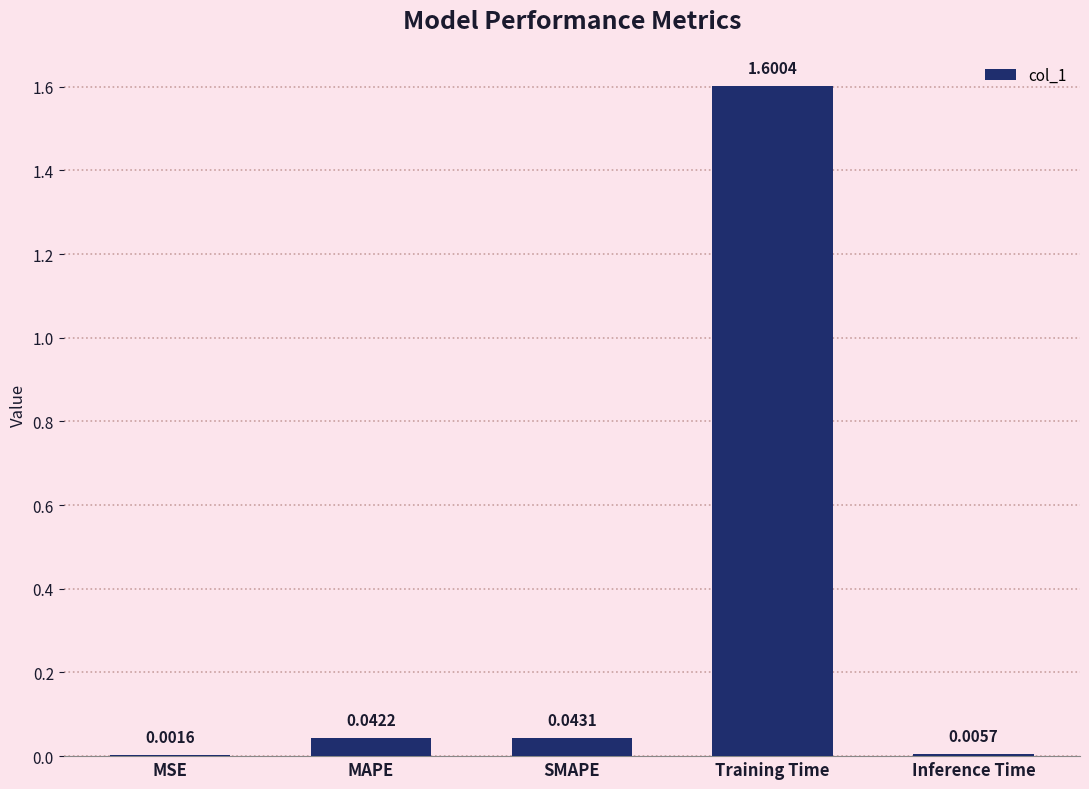

How many categories are shown in the chart?

5